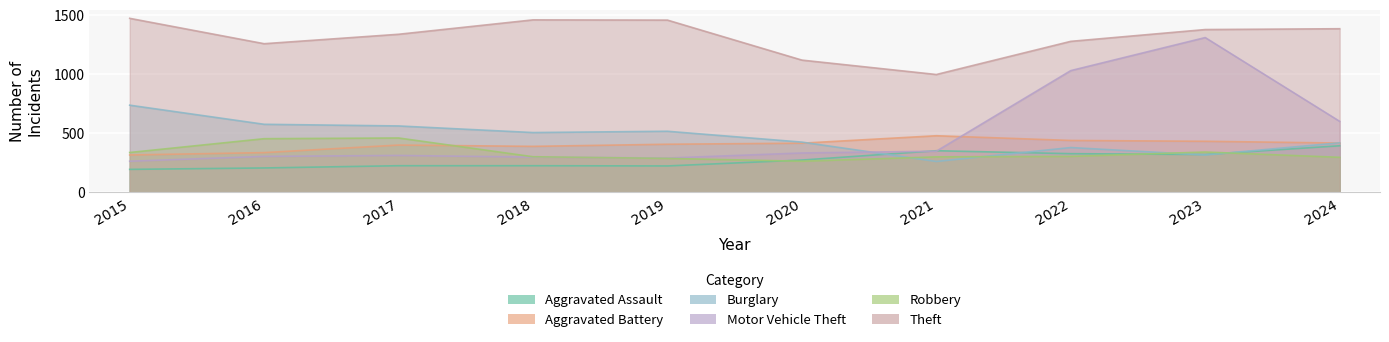

Between 2015 and 2024, which is larger?

2024